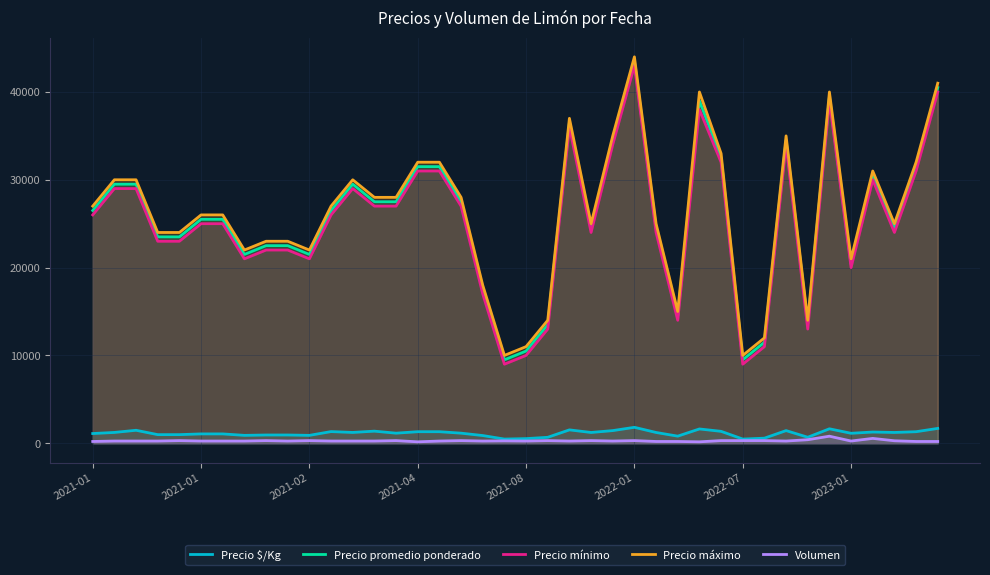

How many lines are shown in the chart?

5